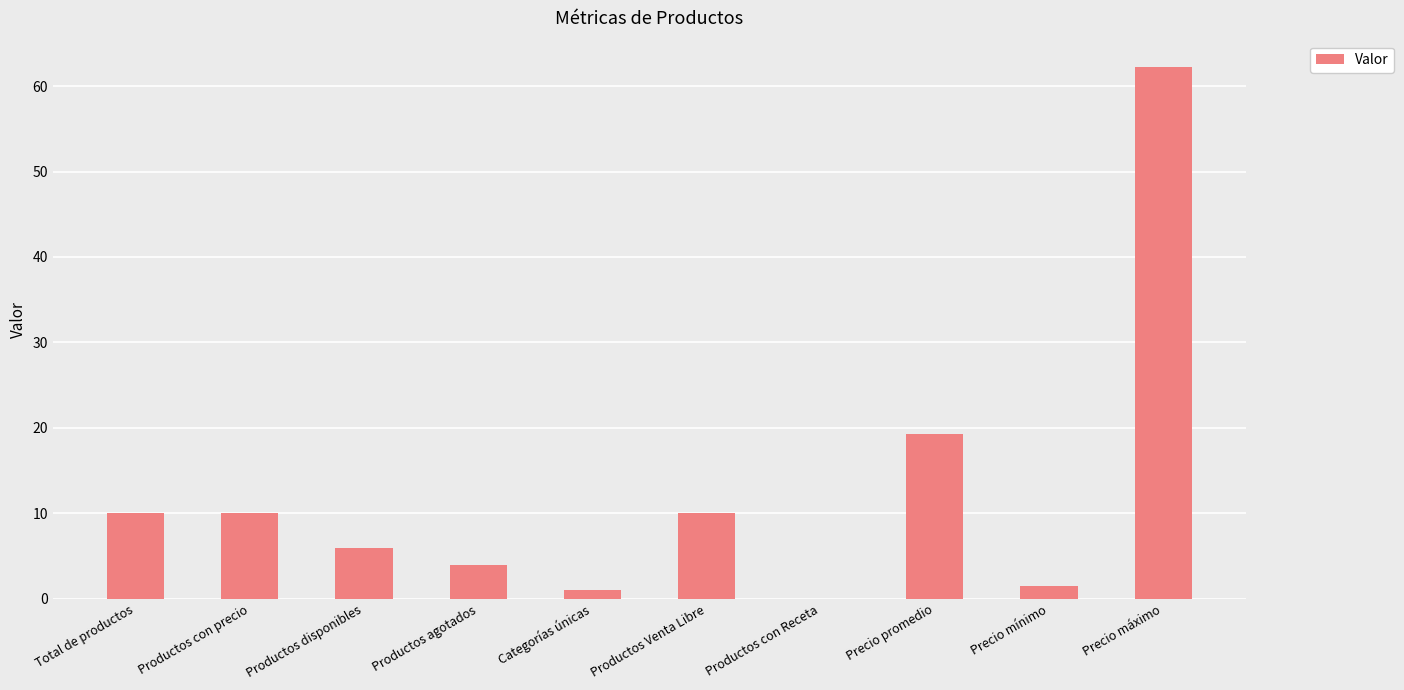

Reading left to right, what are all the values shown in this chart?

Total de productos=10.0	Productos con precio=10.0	Productos disponibles=6.0	Productos agotados=4.0	Categorías únicas=1.0	Productos Venta Libre=10.0	Productos con Receta=0.0	Precio promedio=19.3	Precio mínimo=1.5	Precio máximo=62.2